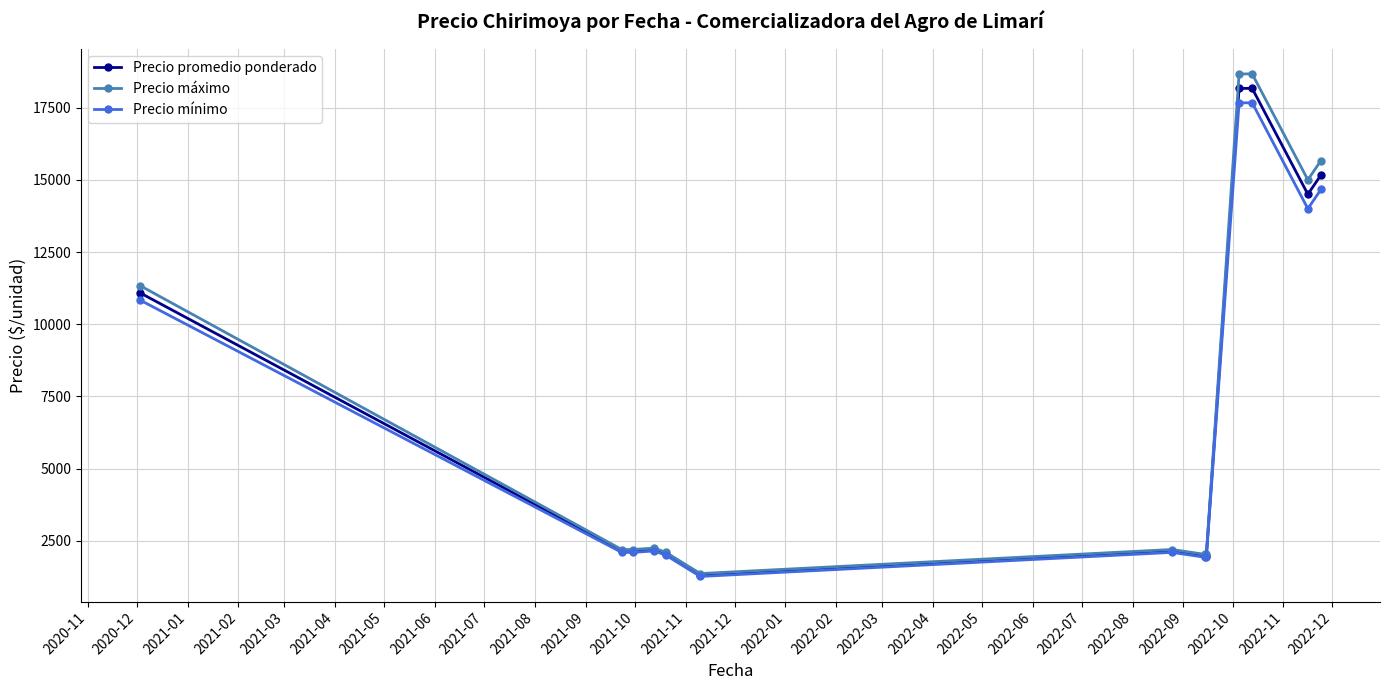

How many categories are shown in the chart?

13